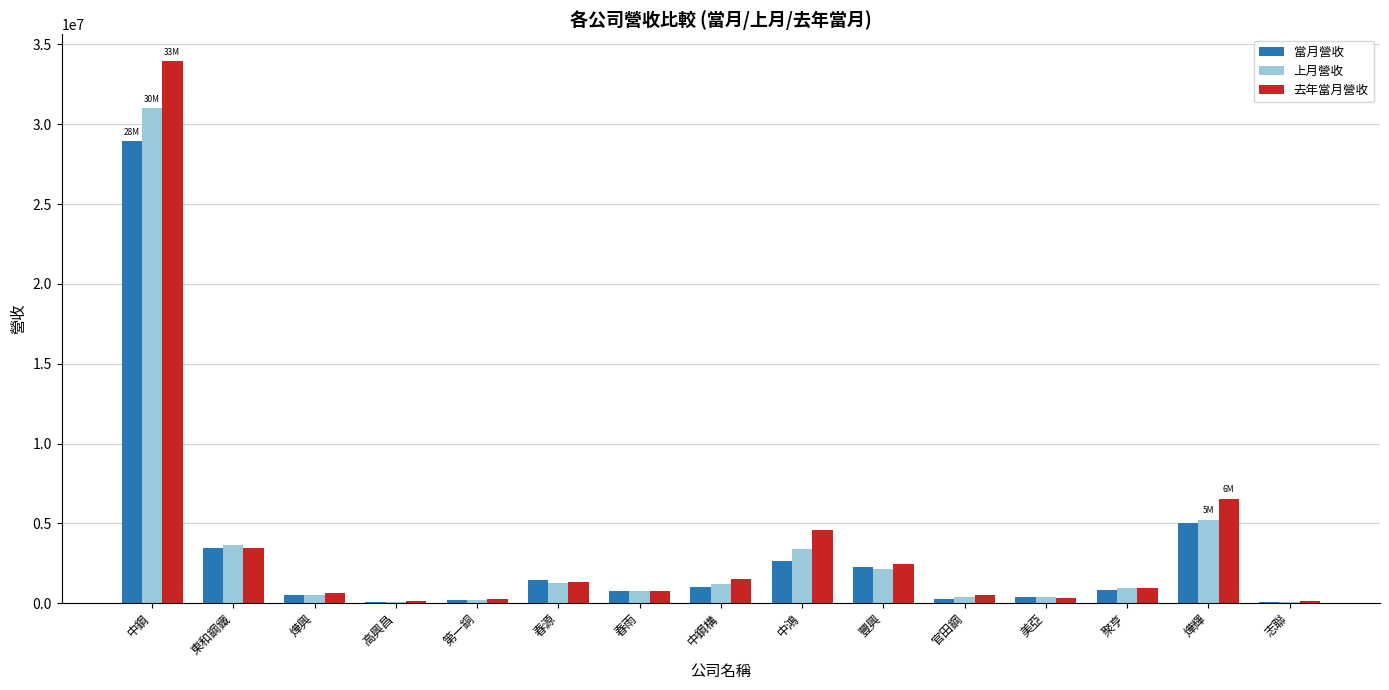

Which series has the largest range (max minus min)?

去年當月營收